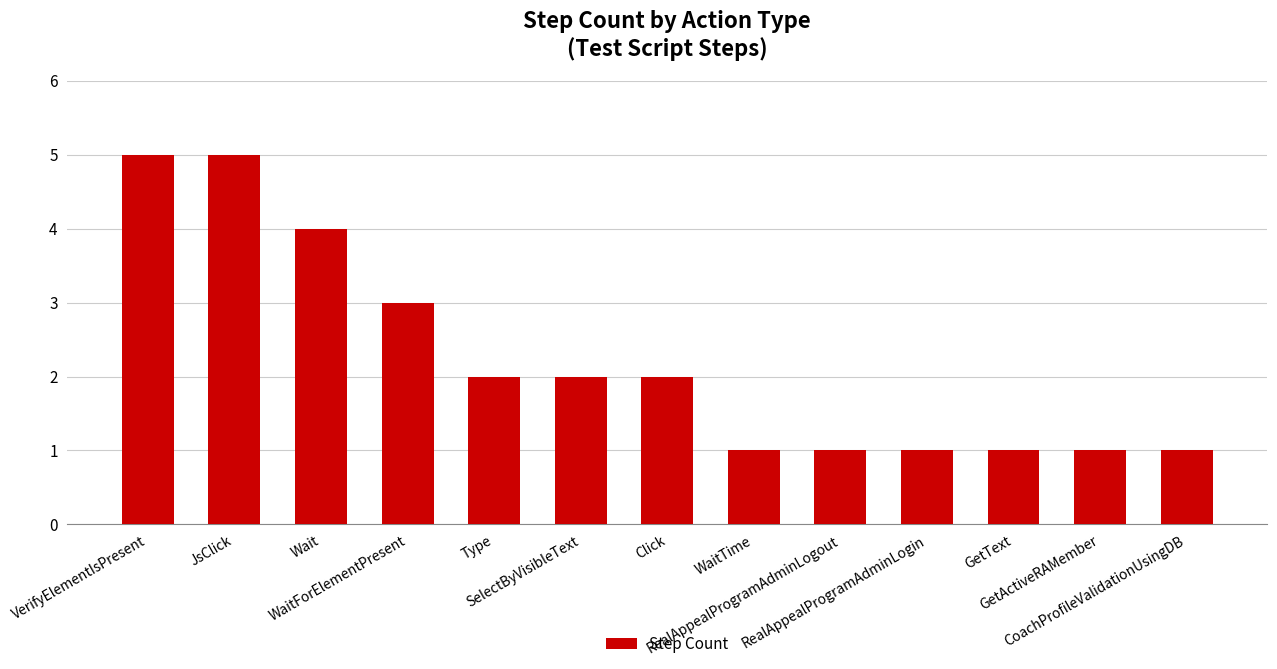

What is the change in value from JsClick to CoachProfileValidationUsingDB?

-4